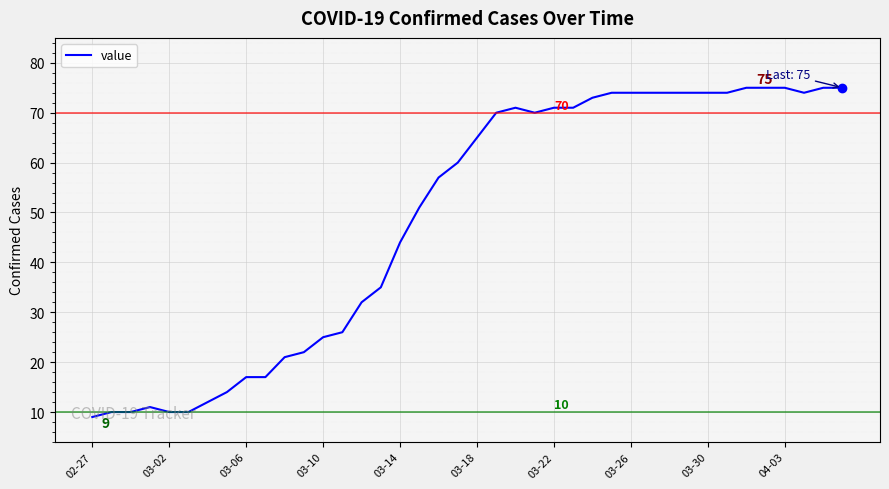

What is the smallest value displayed?

9